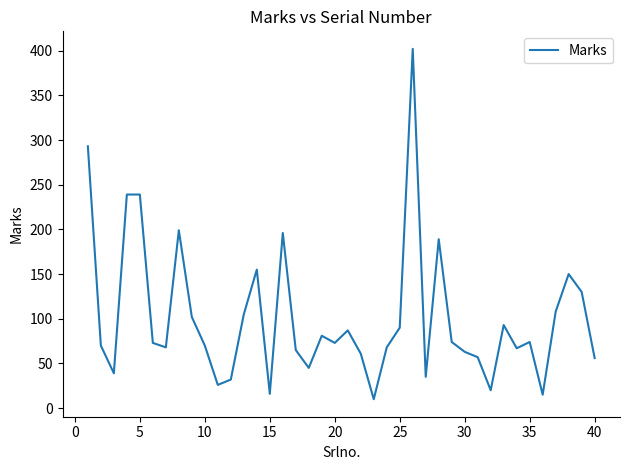

What is the difference between the maximum and minimum values?

392